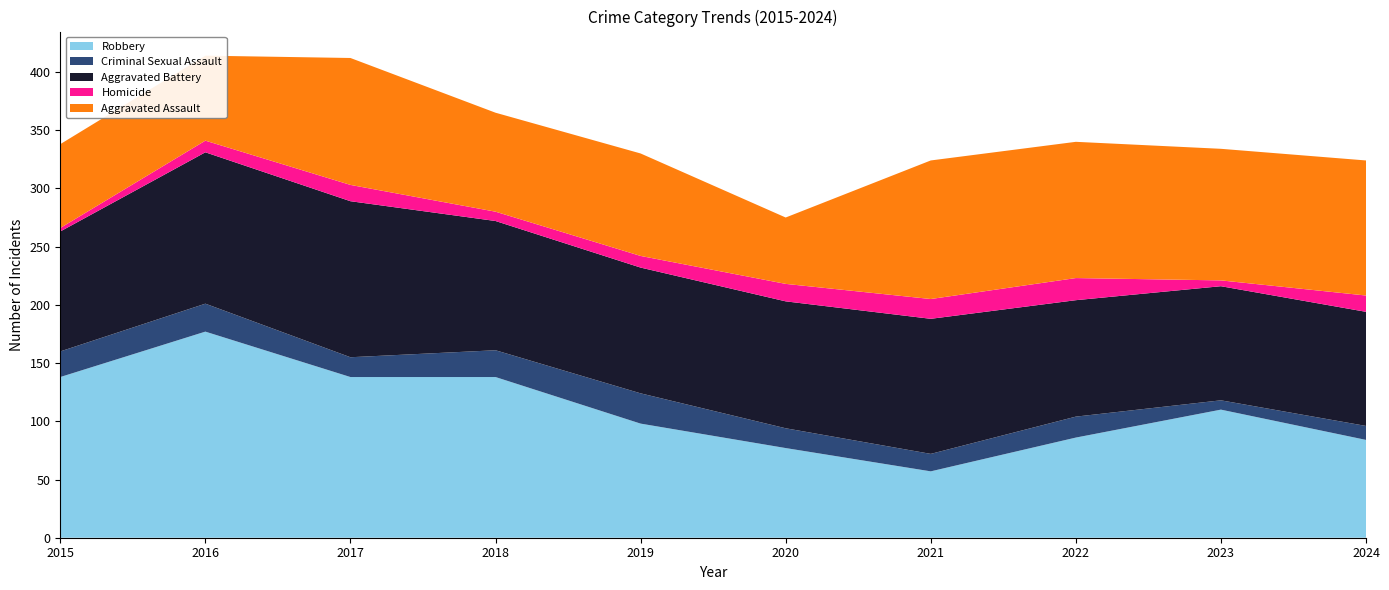

Reading right to left, transcribe all the data shown in this chart.

Aggravated Assault: 2024=116	2023=113	2022=117	2021=119	2020=57	2019=88	2018=85	2017=109	2016=73	2015=72
Aggravated Battery: 2024=98	2023=98	2022=100	2021=116	2020=109	2019=108	2018=111	2017=134	2016=130	2015=103
Criminal Sexual Assault: 2024=12	2023=8	2022=18	2021=15	2020=17	2019=26	2018=23	2017=17	2016=24	2015=22
Homicide: 2024=14	2023=5	2022=19	2021=17	2020=15	2019=10	2018=8	2017=14	2016=10	2015=3
Robbery: 2024=84	2023=110	2022=86	2021=57	2020=77	2019=98	2018=138	2017=138	2016=177	2015=138